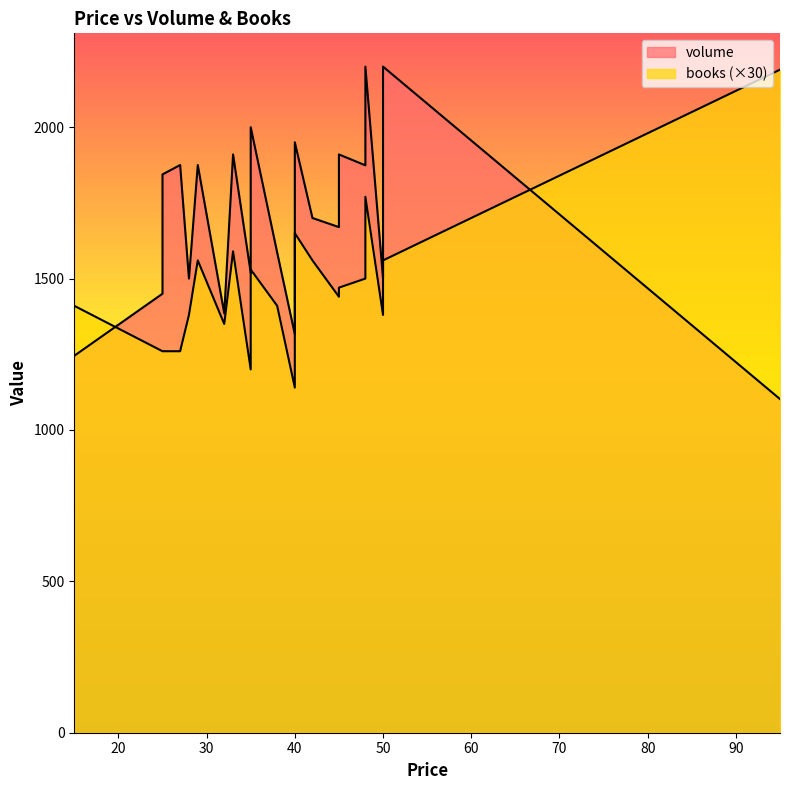

True or false: volume and books intersect in this chart.

False